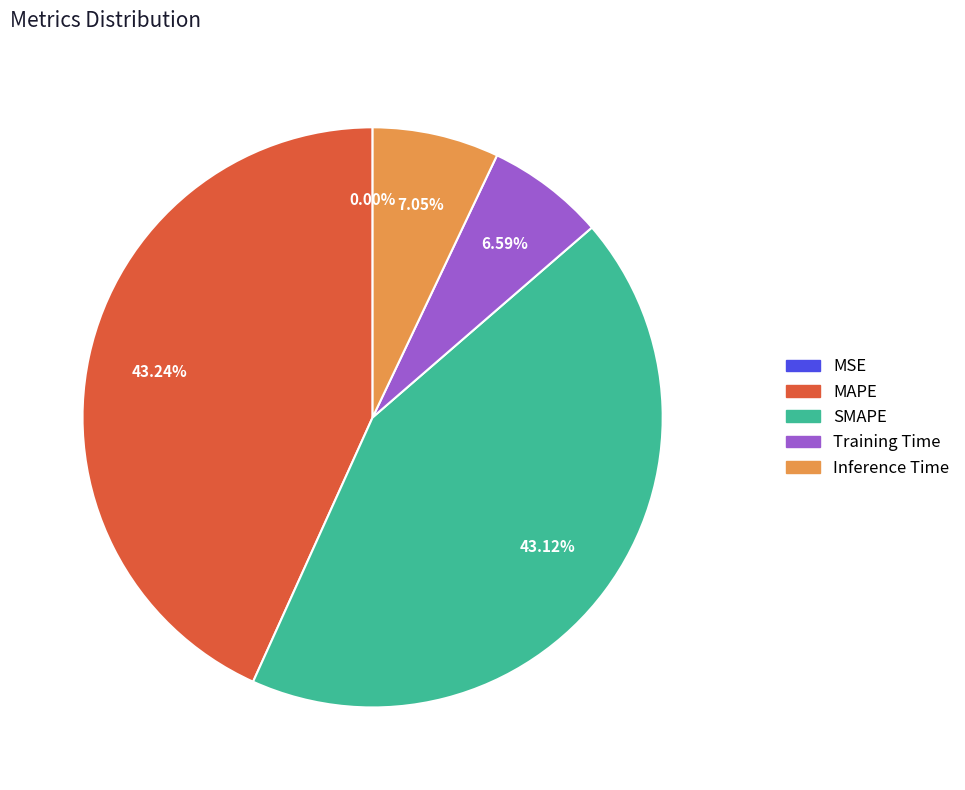

To the nearest percent, what is the average slice percentage?

20%